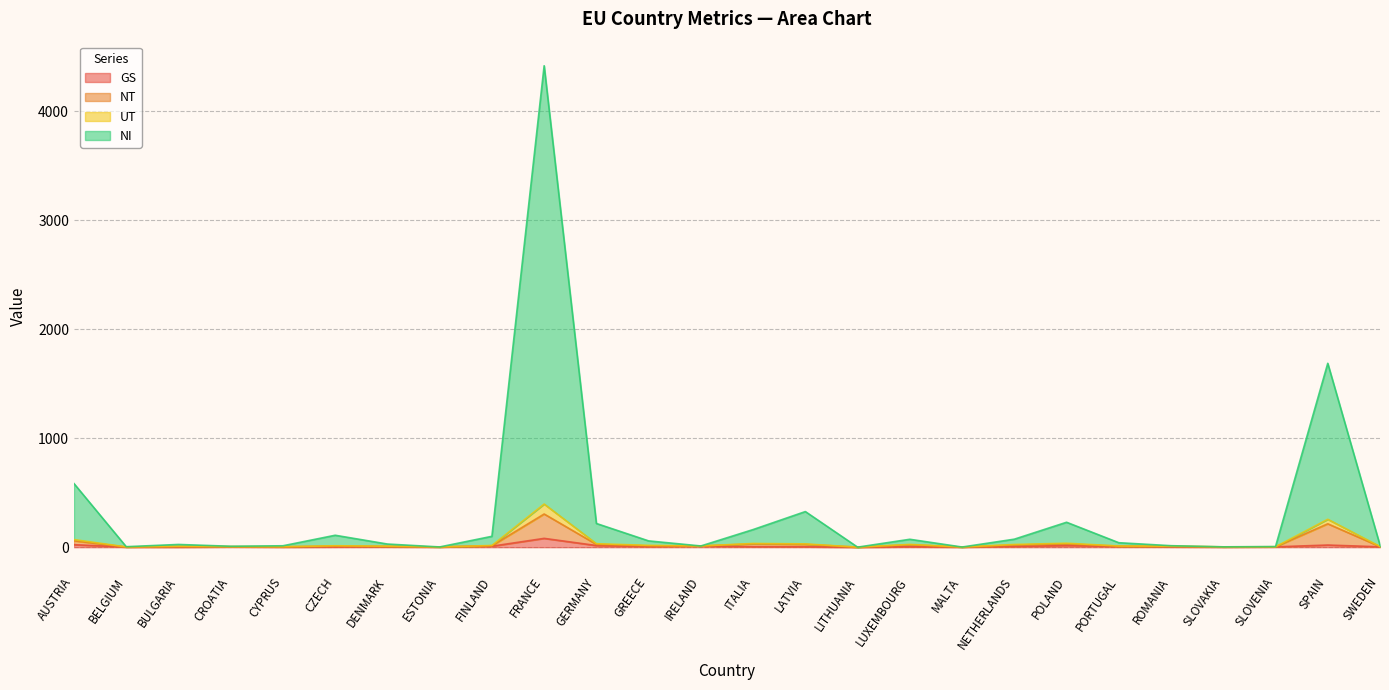

At which category is the sum across all series the highest?

FRANCE